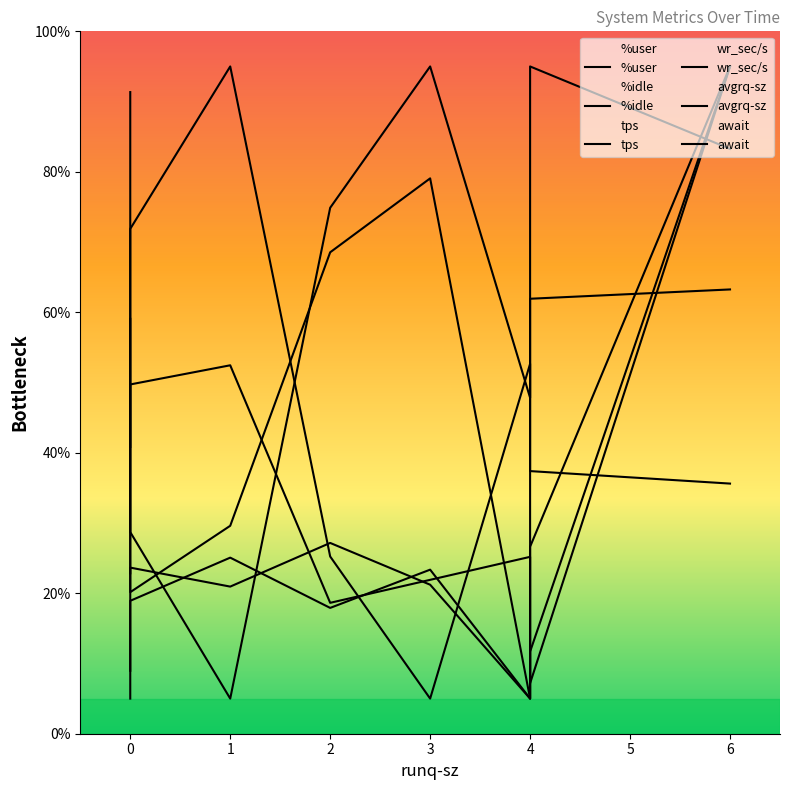

Which category has the highest value across all series?

3